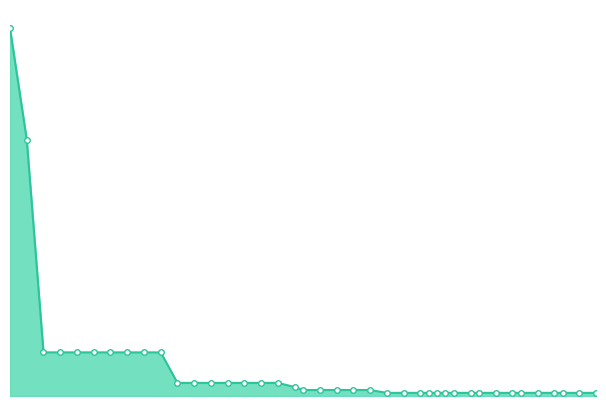

How many lines are shown in the chart?

1